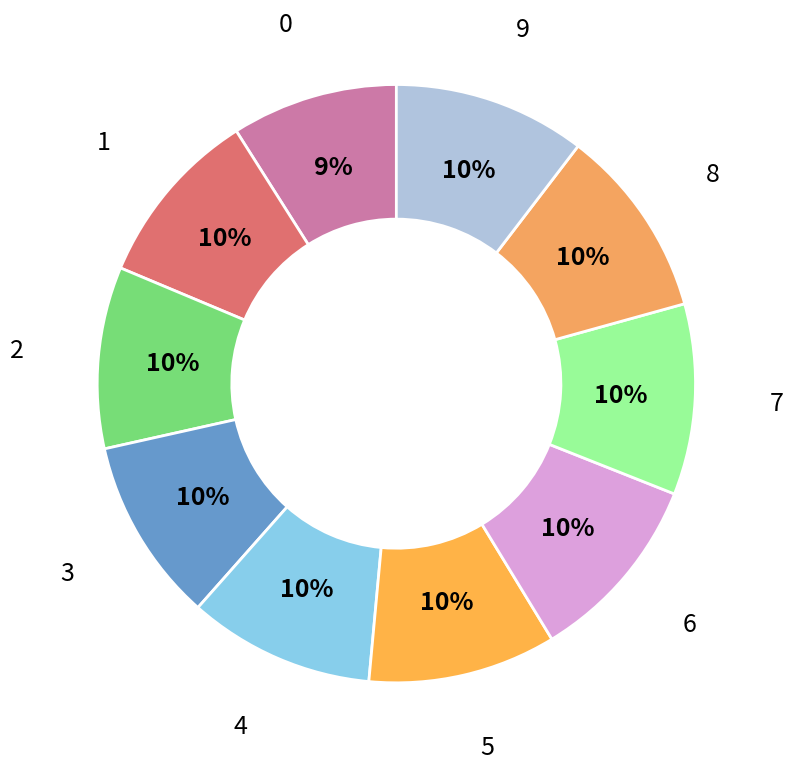

Is there a majority slice in this chart?

No